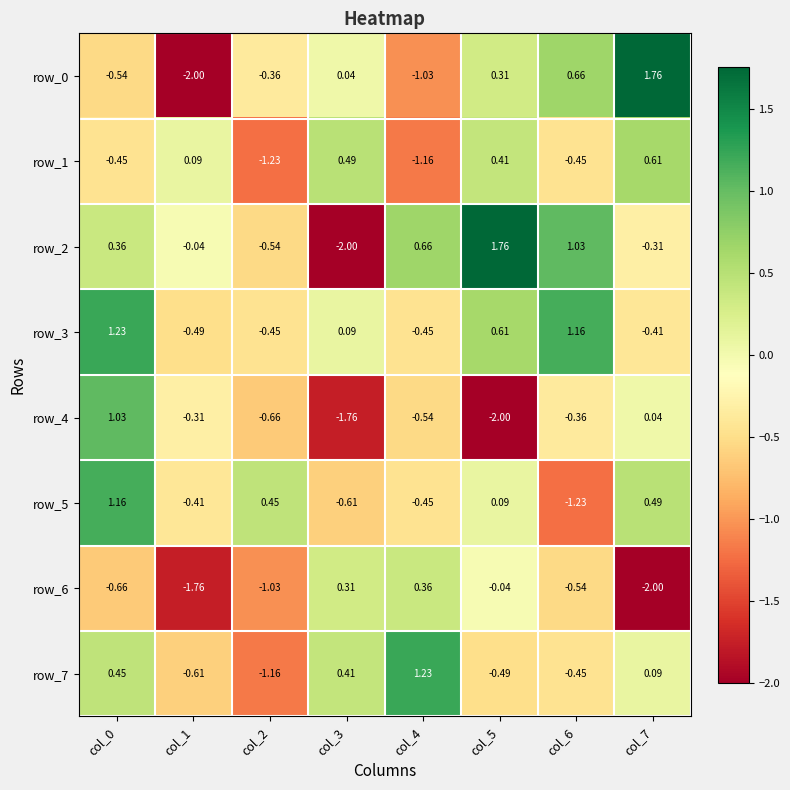

How many values in the row_1 series exceed 0?

4